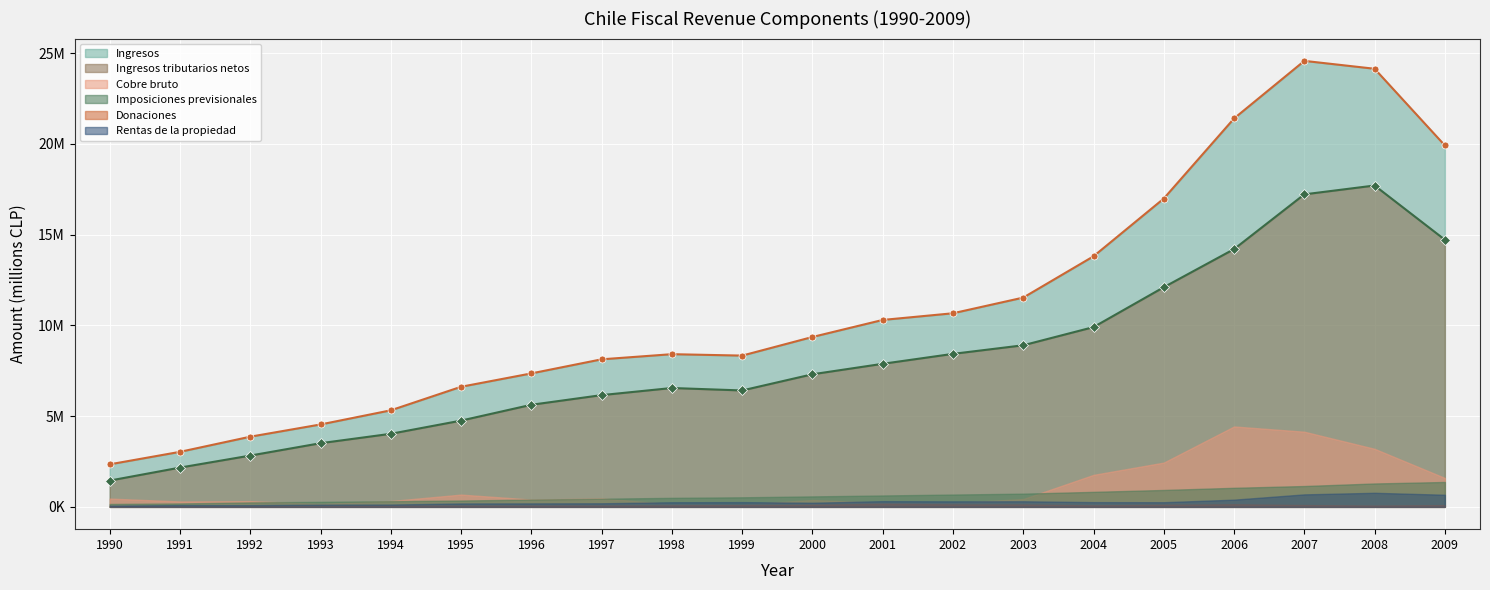

Which series has the largest total across all categories?

Ingresos